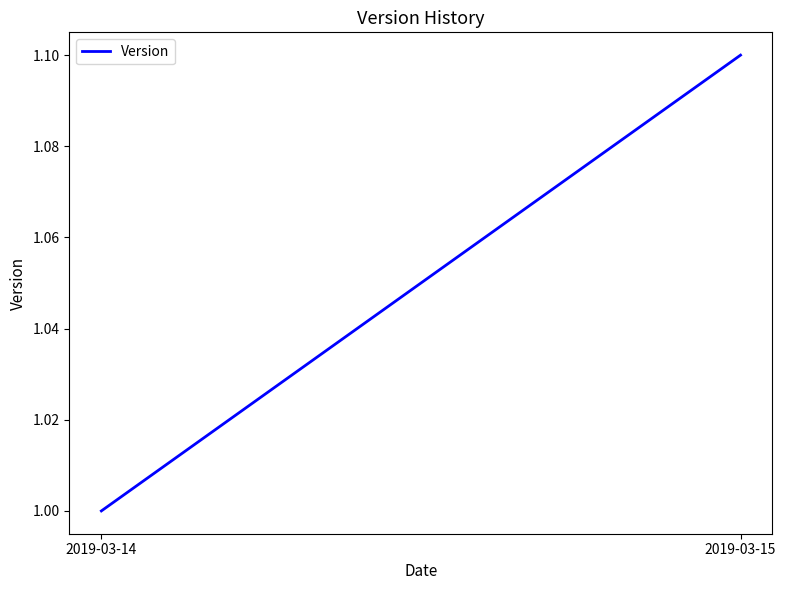

Is this an area chart (filled region under the line)?

No